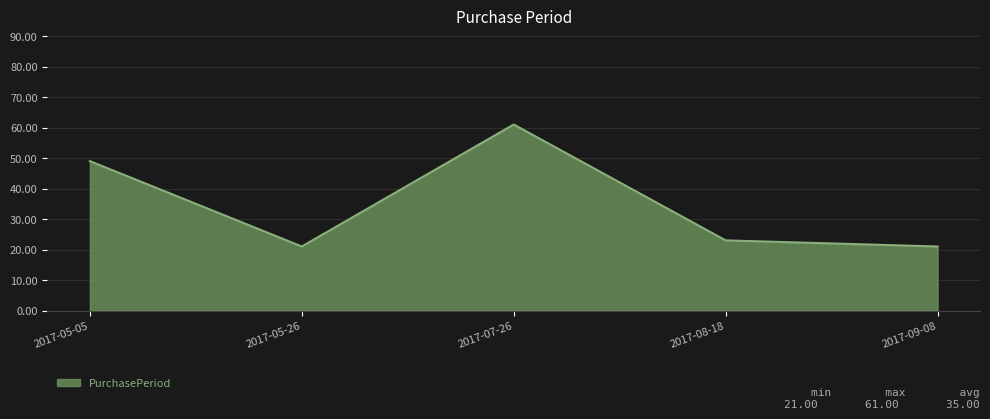

Is it true that the value at 2017-07-26 is 39?

False